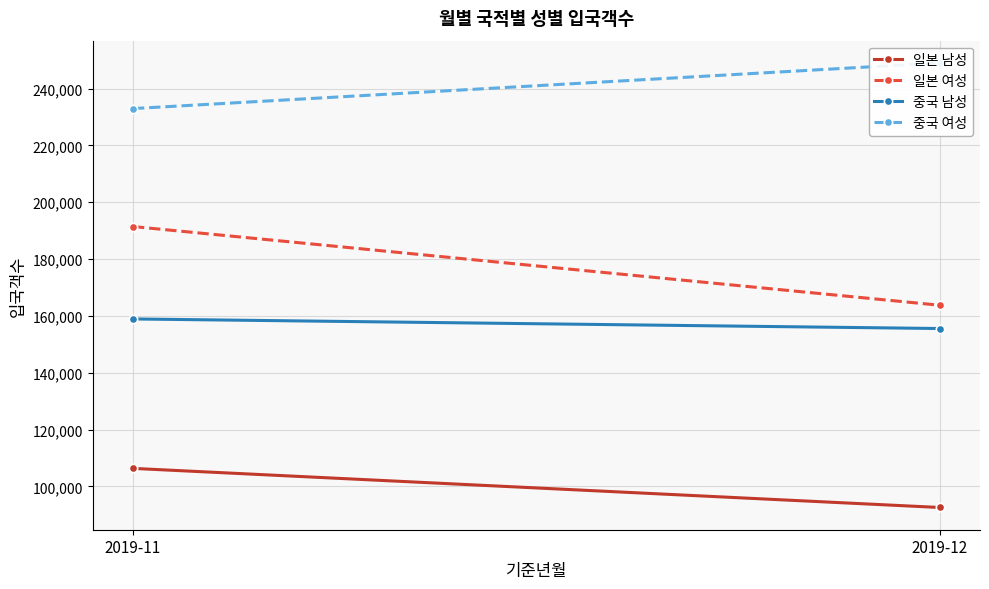

Which series has the largest range (max minus min)?

일본 여성